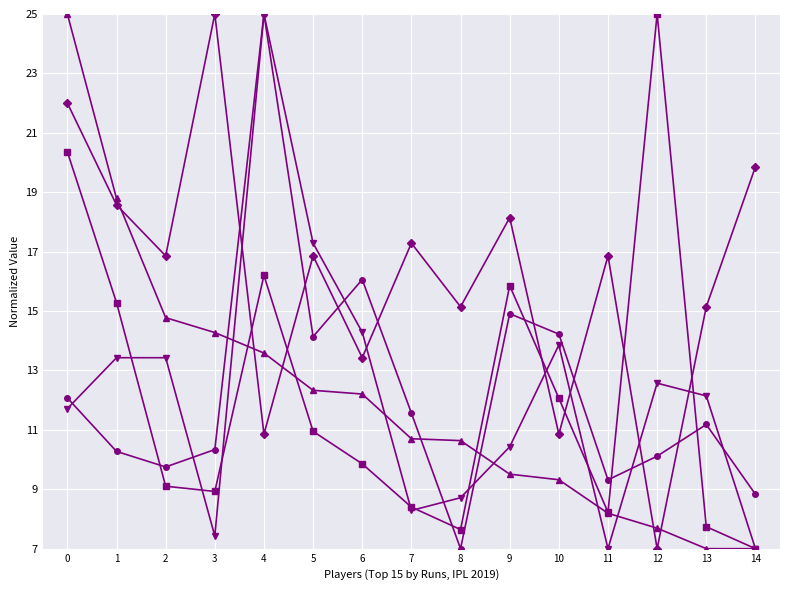

What is the difference between the highest and lowest values at 6?

6.2